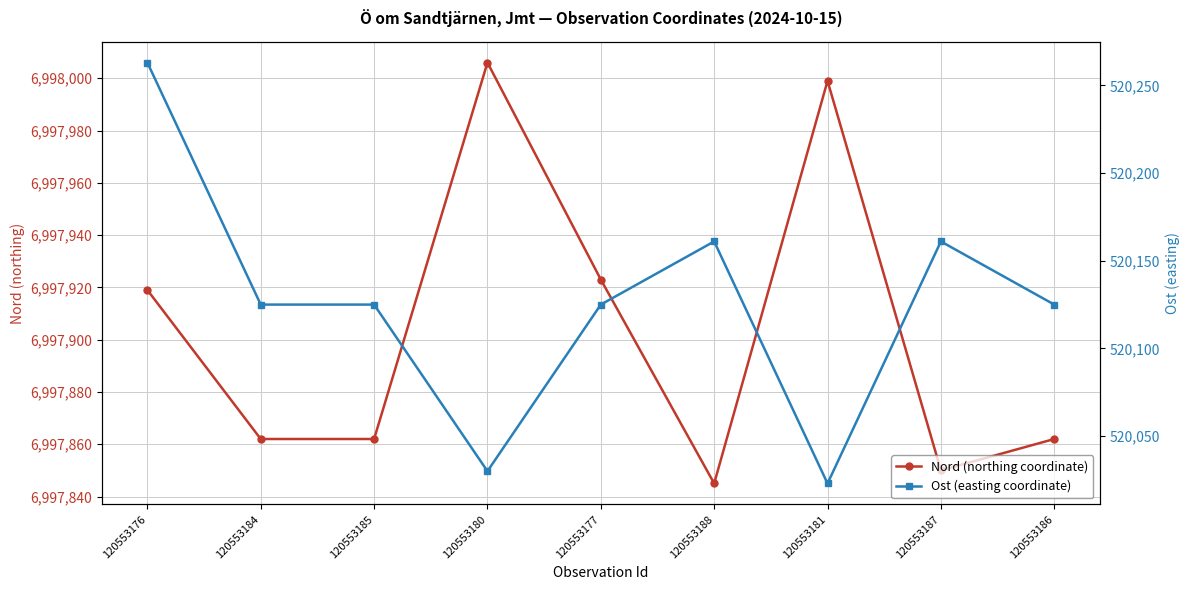

What is the sum of the Ost (easting coordinate) values at 120553177 and 120553176?

1040388